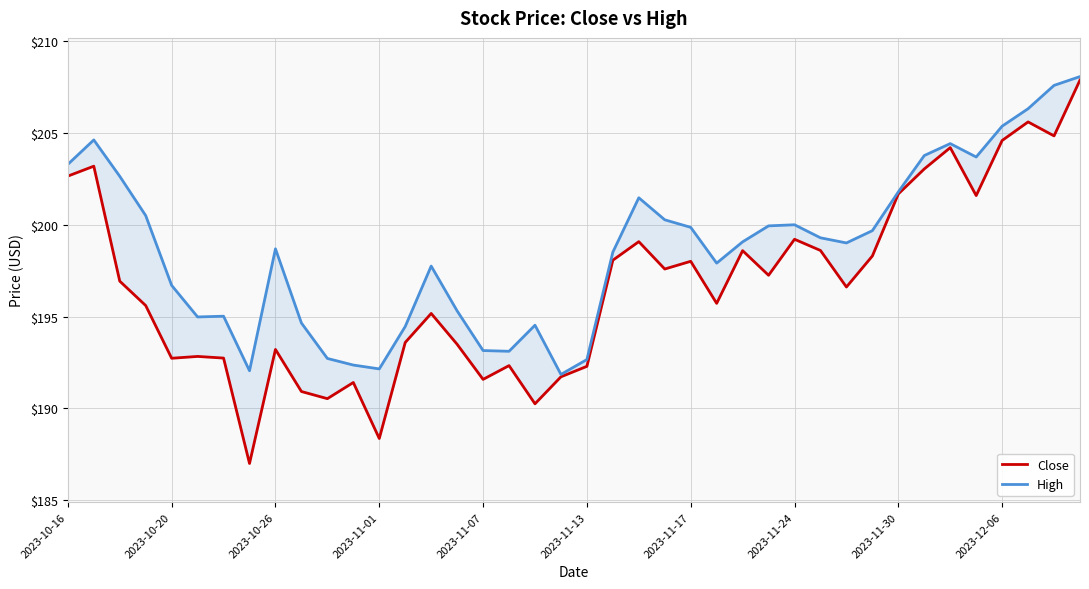

What is the greatest value displayed?

208.1